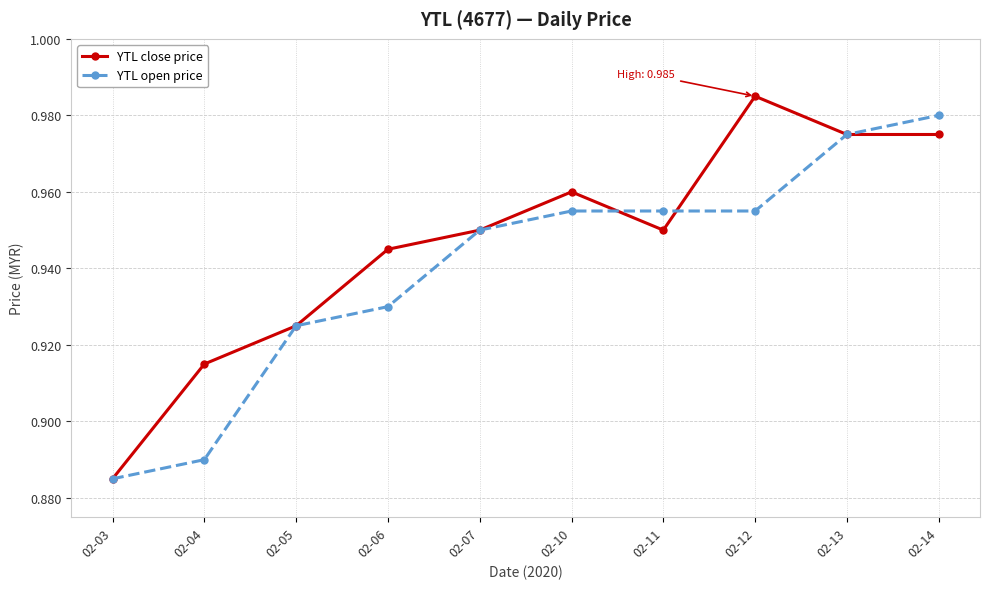

At which label does YTL open price reach its peak?

02-14